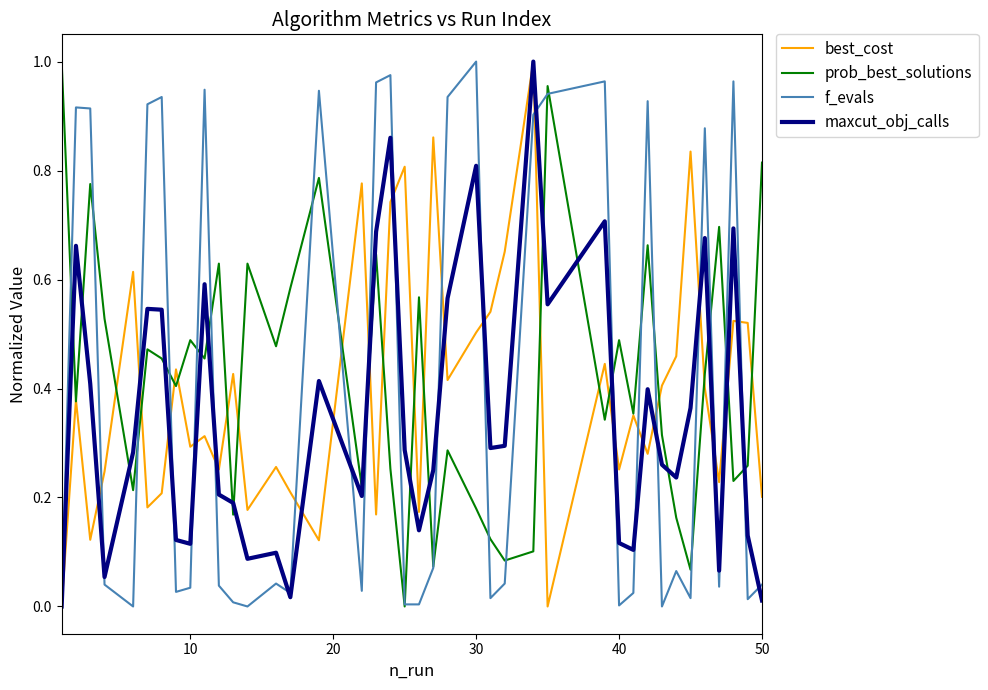

True or false: maxcut_obj_calls and prob_best_solutions cross at least once.

True